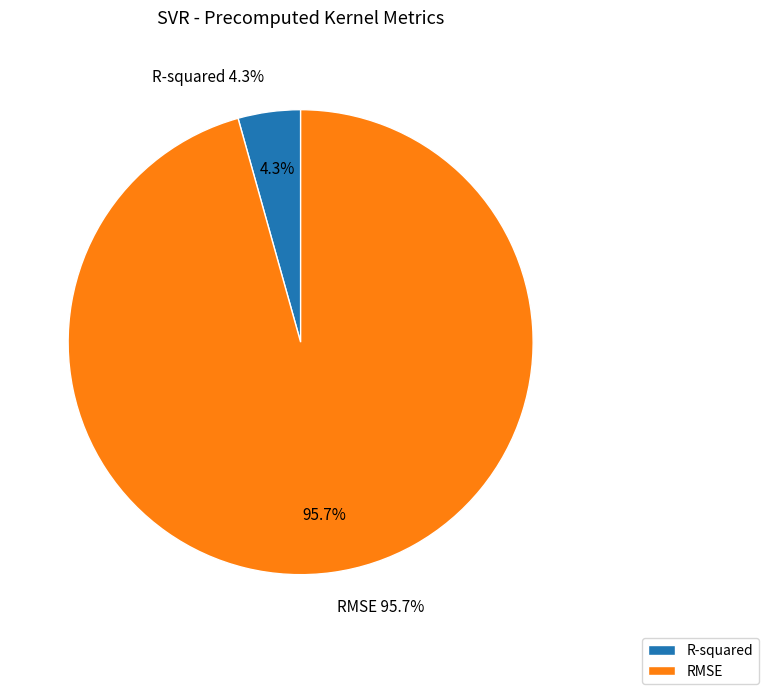

What percentage is the RMSE slice, to the nearest percent?

96%